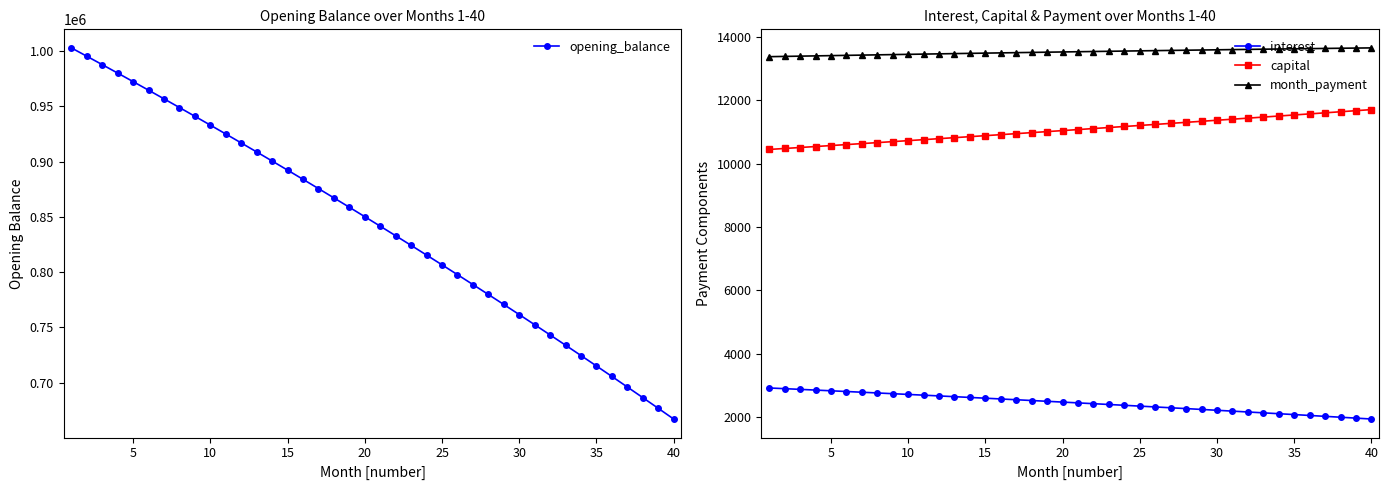

What is the maximum value for interest?

2925.2